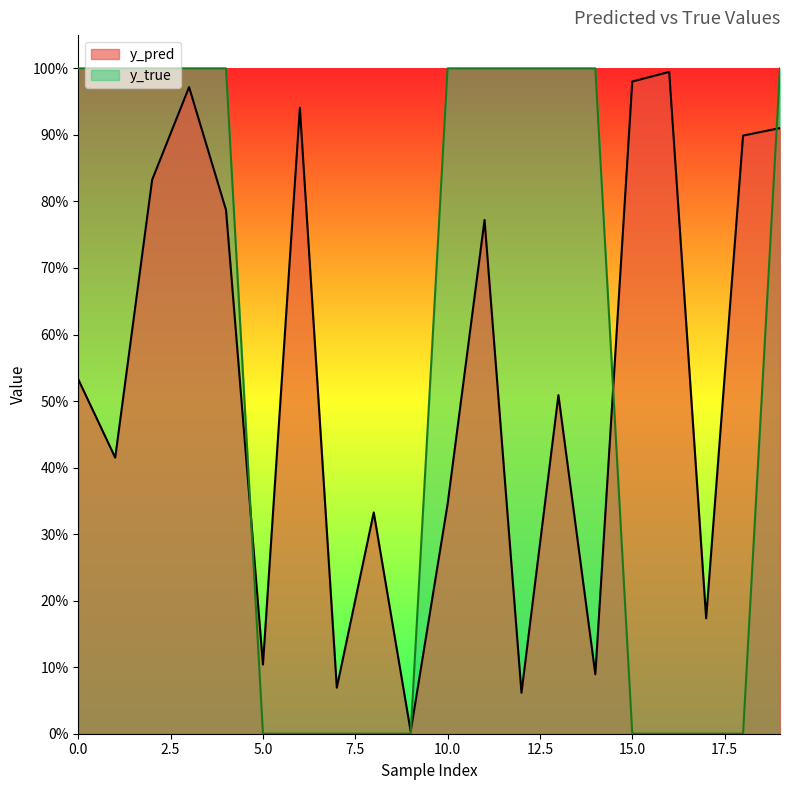

True or false: y_true has more than 1 interior local peaks.

False